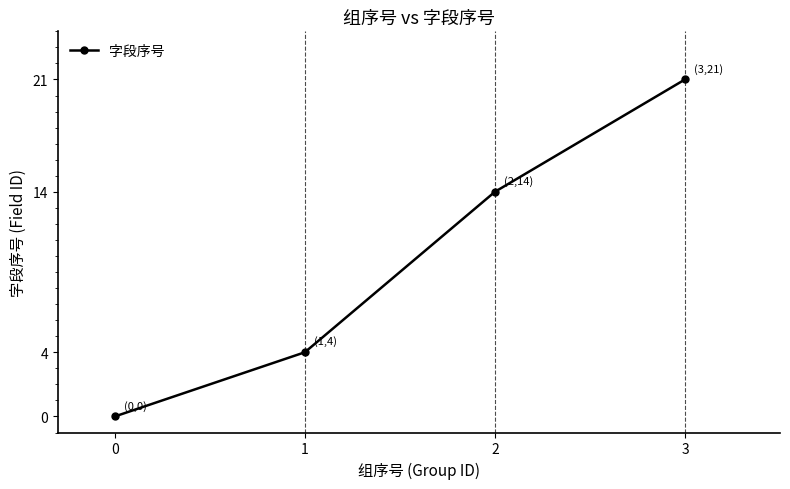

What is the maximum value shown in the chart?

21